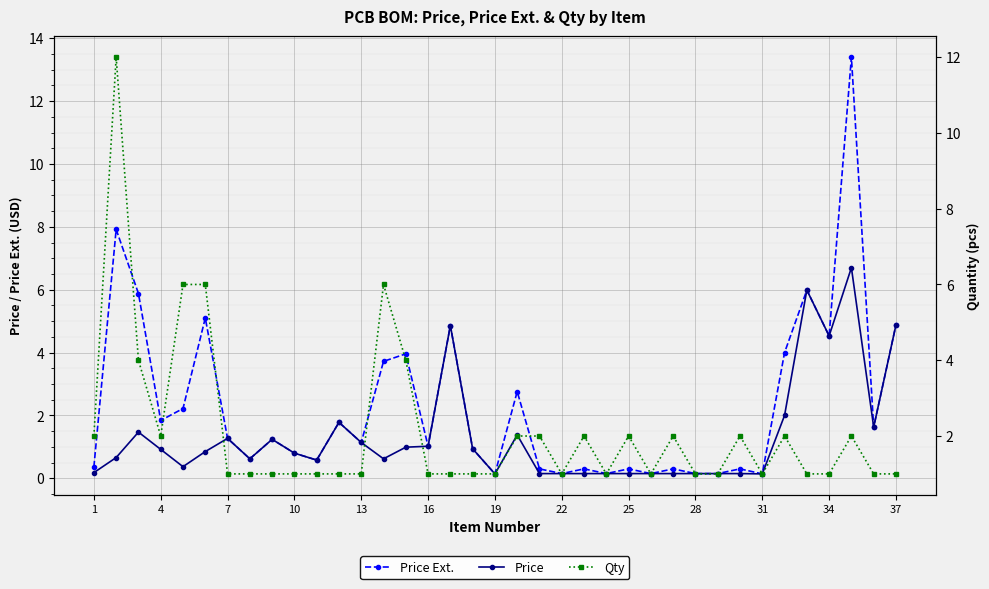

What is the average value of the Price series?

1.3